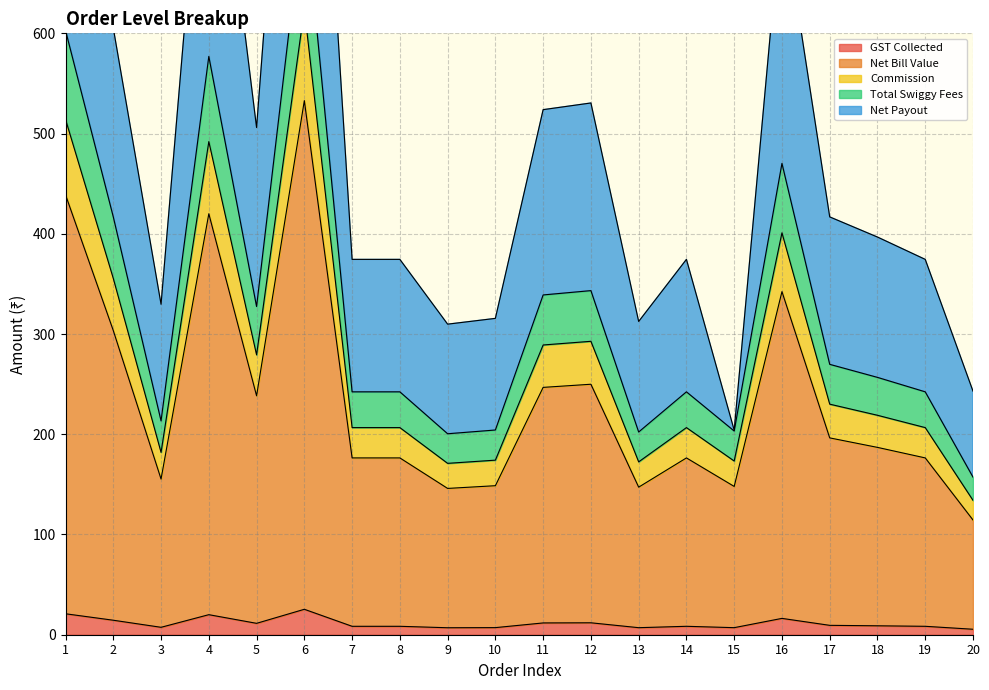

The GST Collected series shows 7.0 at 15. True or false?

True